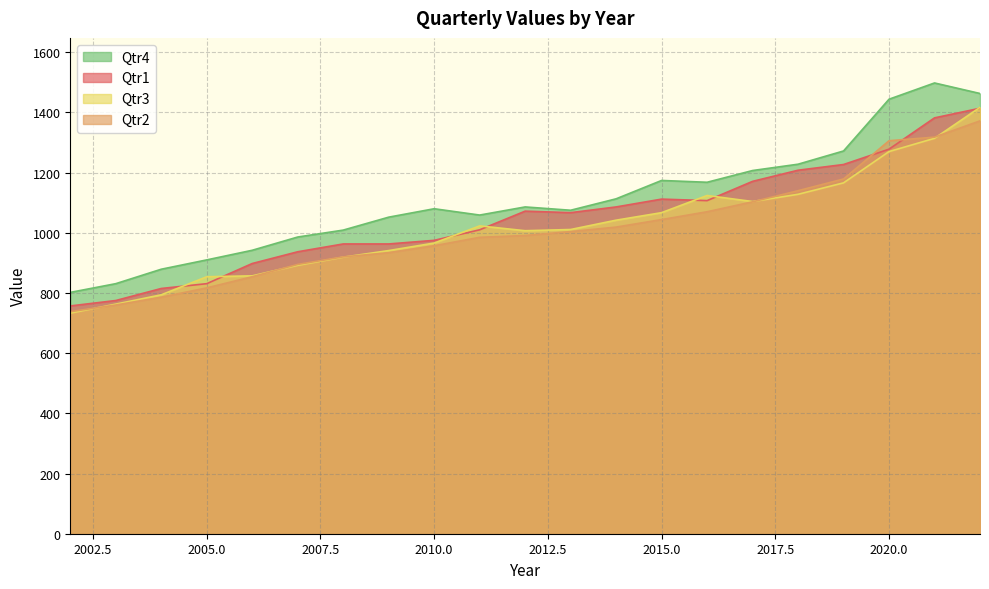

What is the total value across all series at 2017?

4585